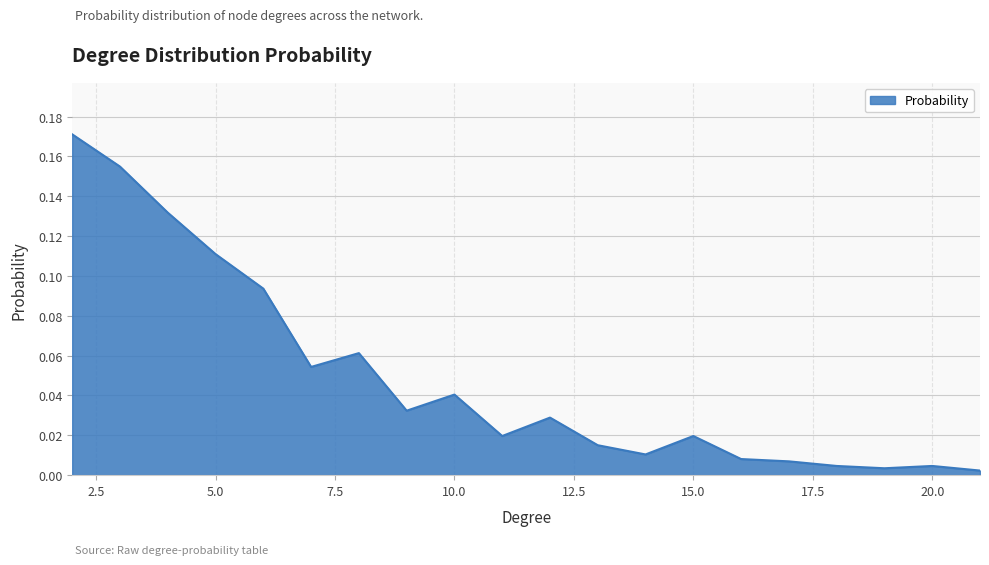

How many lines are shown in the chart?

1